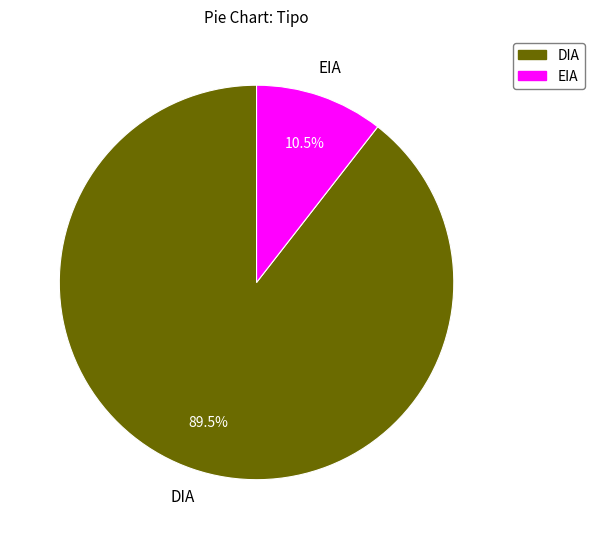

How many segments does this pie chart have?

2